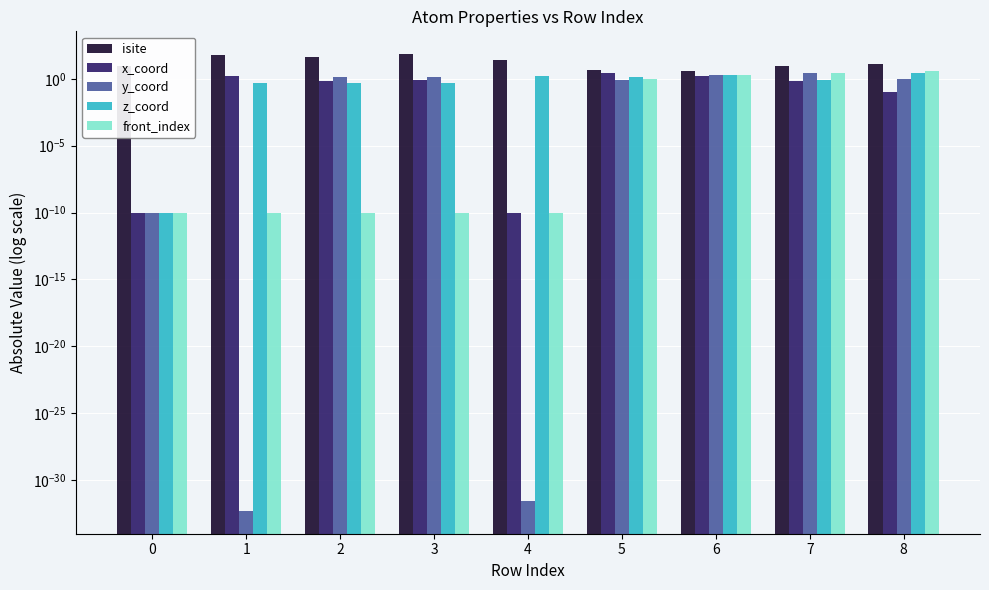

What is the sum of the z_coord values at 5 and 2?

2.0